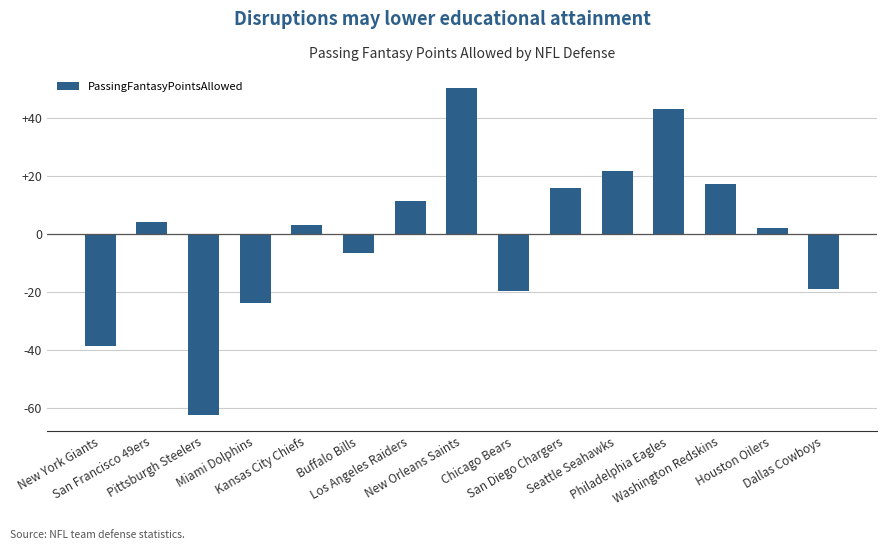

Which category has the highest value across all series?

New Orleans Saints